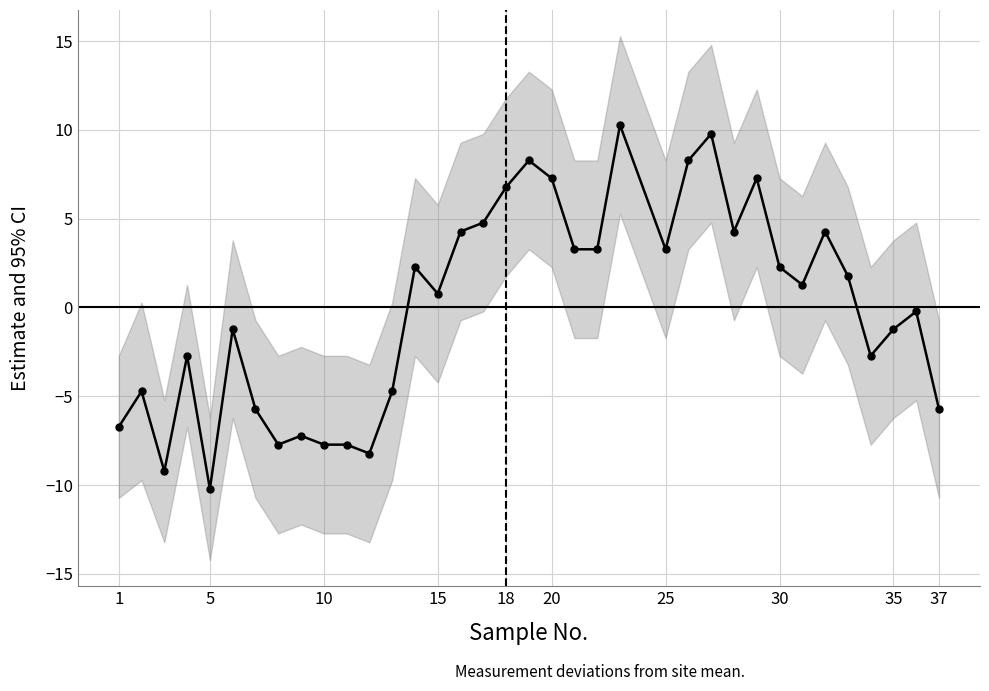

How many values are below 1?

18